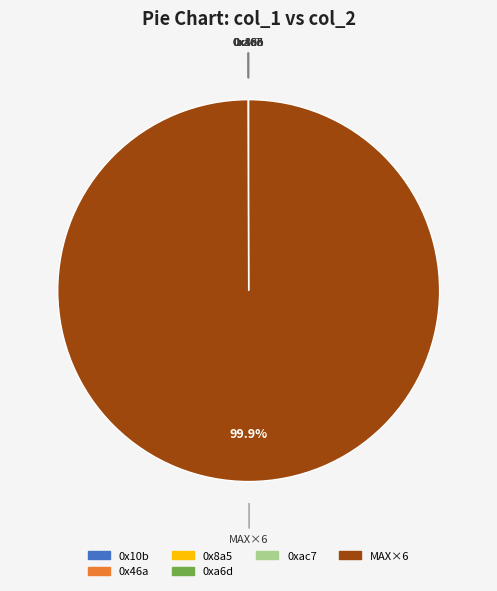

To the nearest percent, what is the difference between the largest and smallest slice percentages?

100%